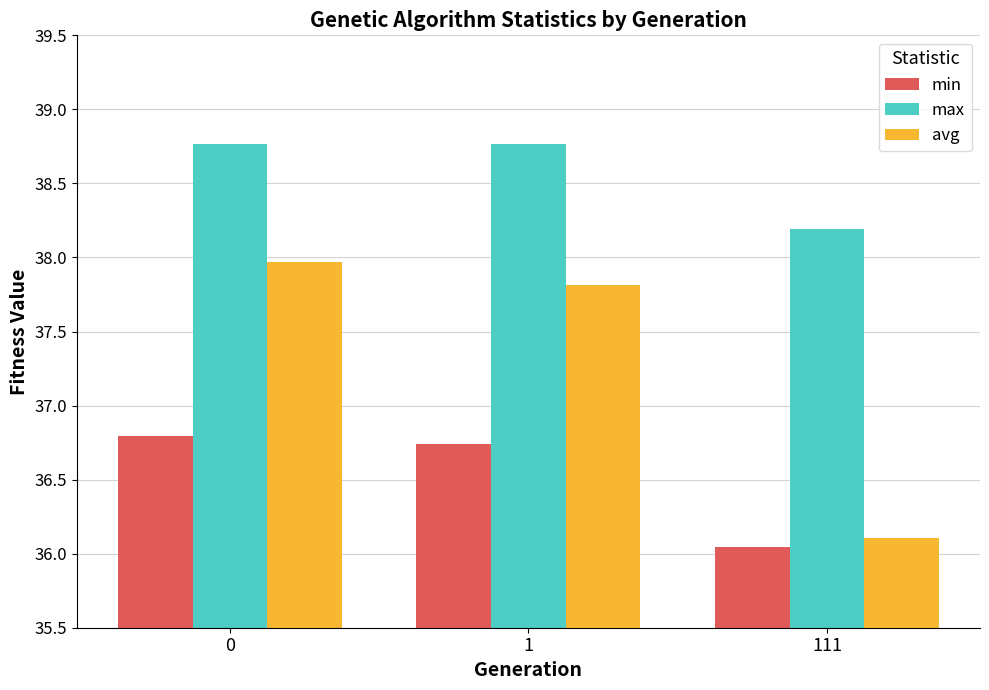

What is the spread (max minus min) of values at 1?

2.0